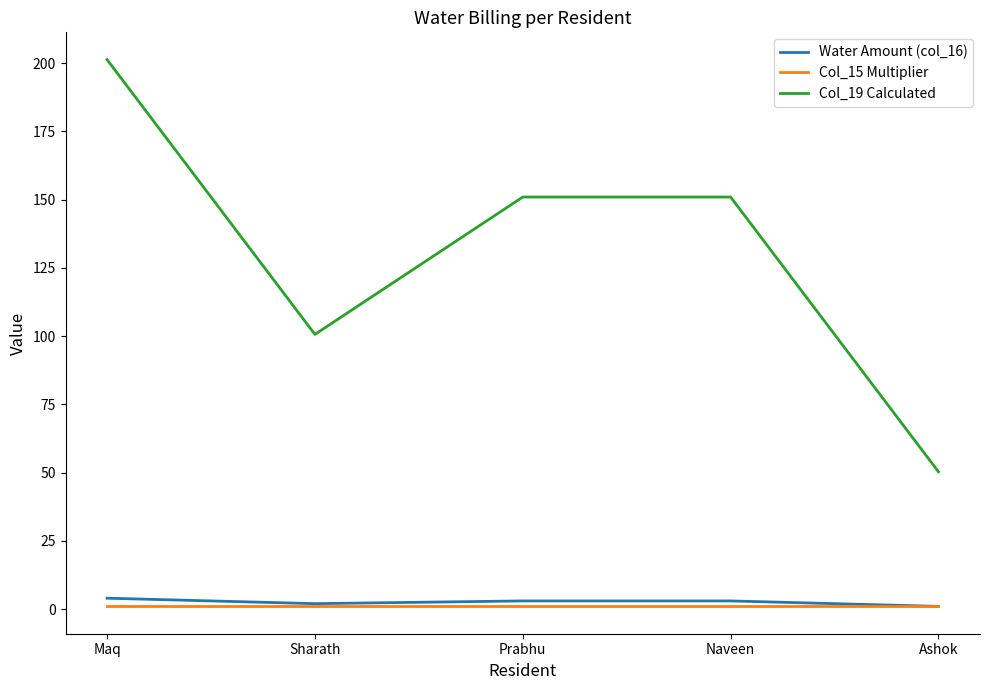

True or false: Col_15 Multiplier and Col_19 Calculated cross at least once.

False